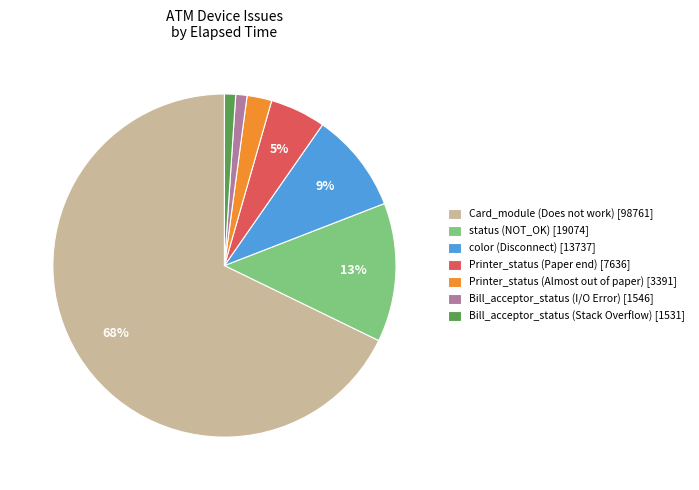

True or false: status (NOT_OK) [19074] accounts for 22% of the total.

False